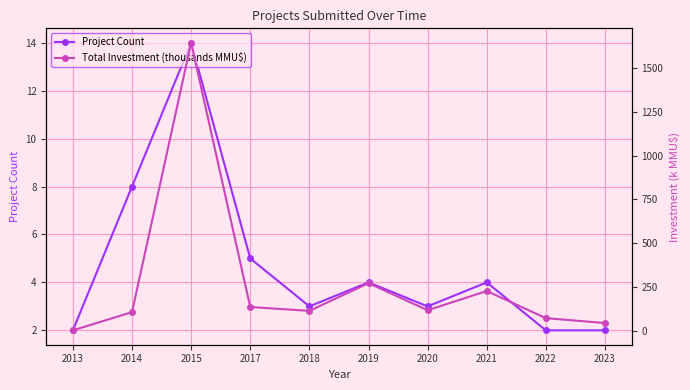

The value of Total Investment (thousands MMU$) at 2020 is 117.0. True or false?

True